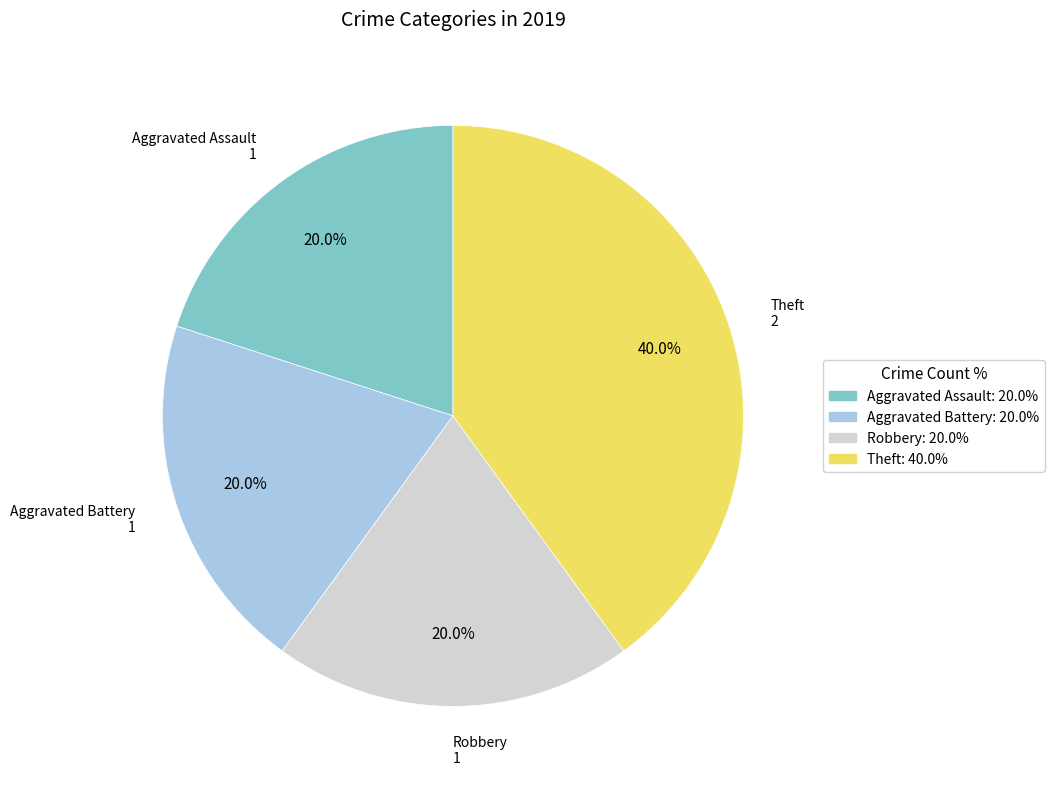

What percentage is the Aggravated Battery slice, to the nearest percent?

20%